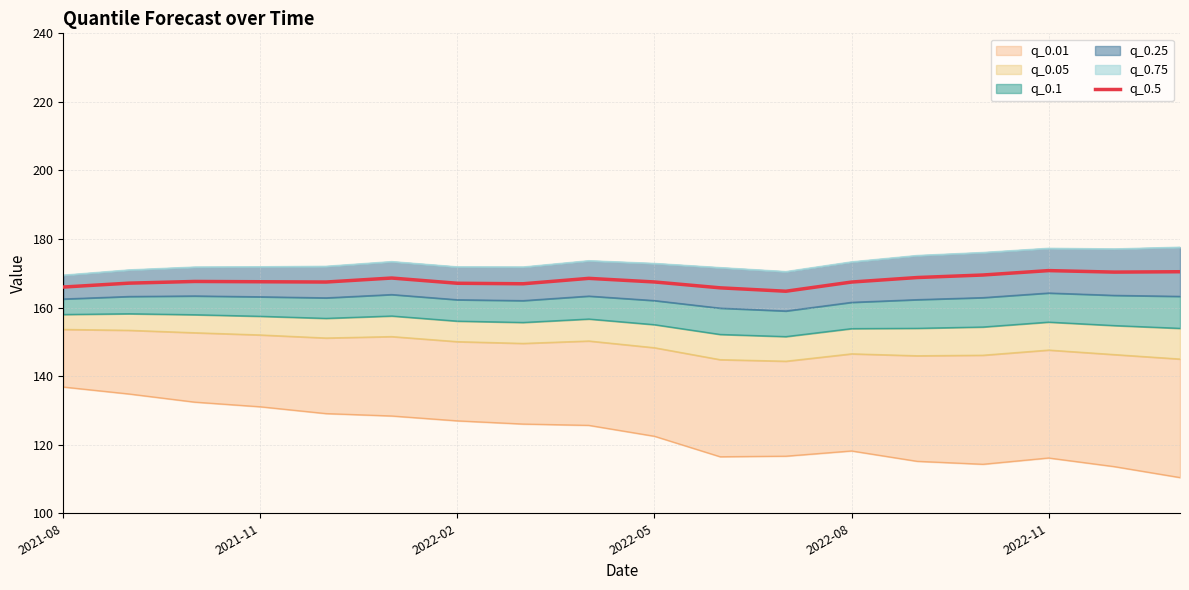

What is the lowest value of the q_0.5 series?

164.8